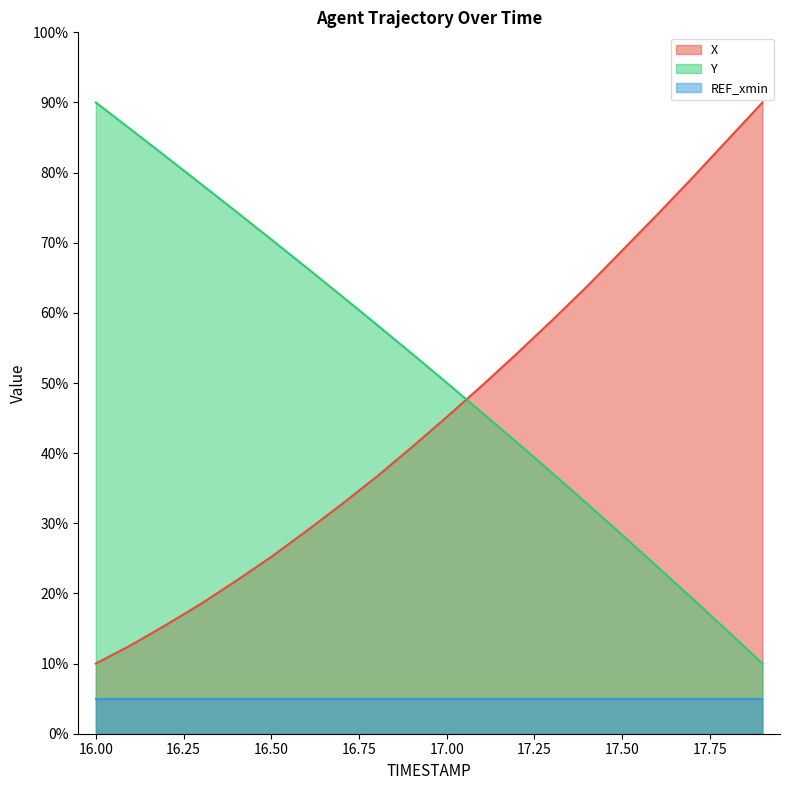

The value of Y at 17.50 is 28.3. True or false?

True